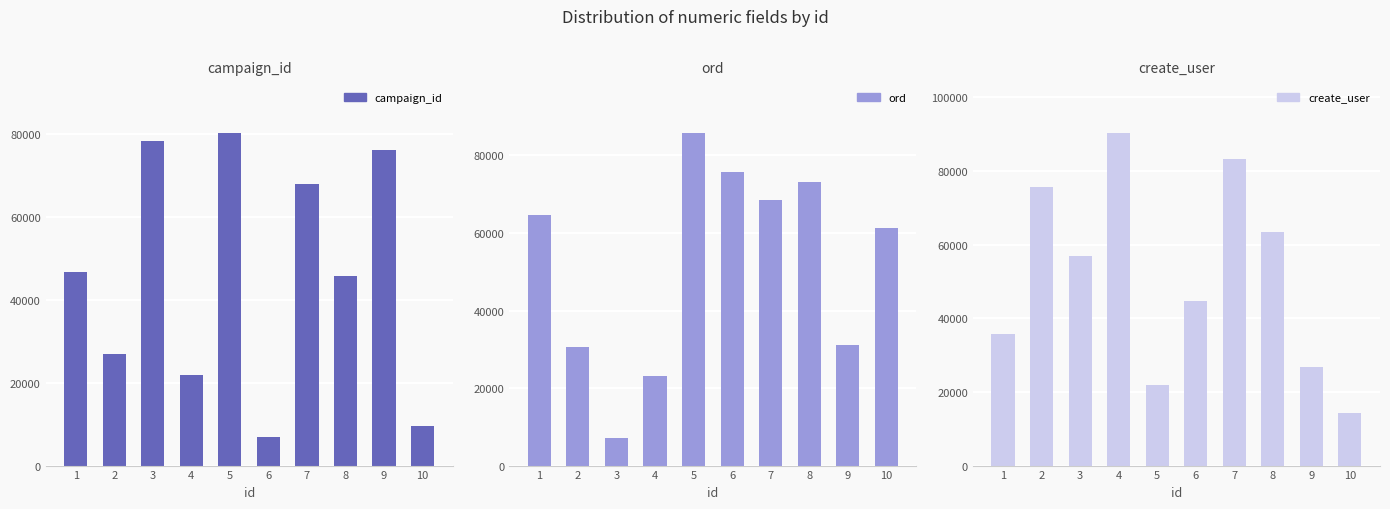

Reading right to left, extract all data points from this chart.

campaign_id: 10=9507	9=76145	8=45574	7=67919	6=6847	5=80140	4=21742	3=78233	2=26962	1=46575
ord: 10=61334	9=31114	8=73110	7=68517	6=75856	5=85799	4=23121	3=7041	2=30703	1=64602
create_user: 10=14288	9=26780	8=63333	7=83250	6=44788	5=21951	4=90293	3=56909	2=75586	1=35845